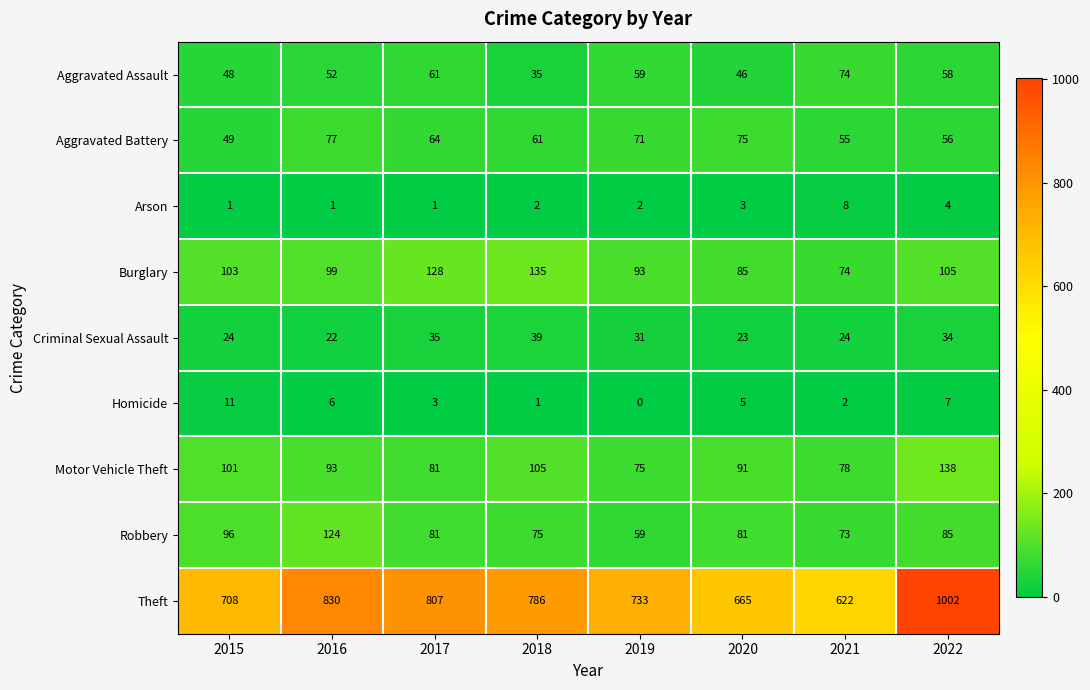

What is the spread (max minus min) of values at 2019?

733